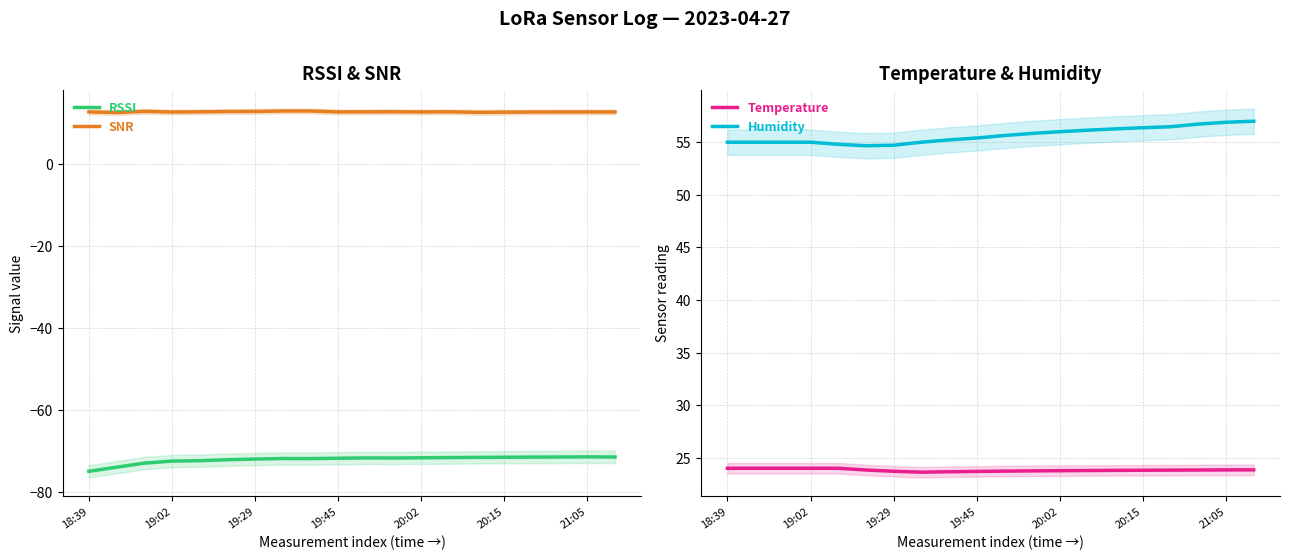

True or false: RSSI has a value of -71.9 at 8.

True